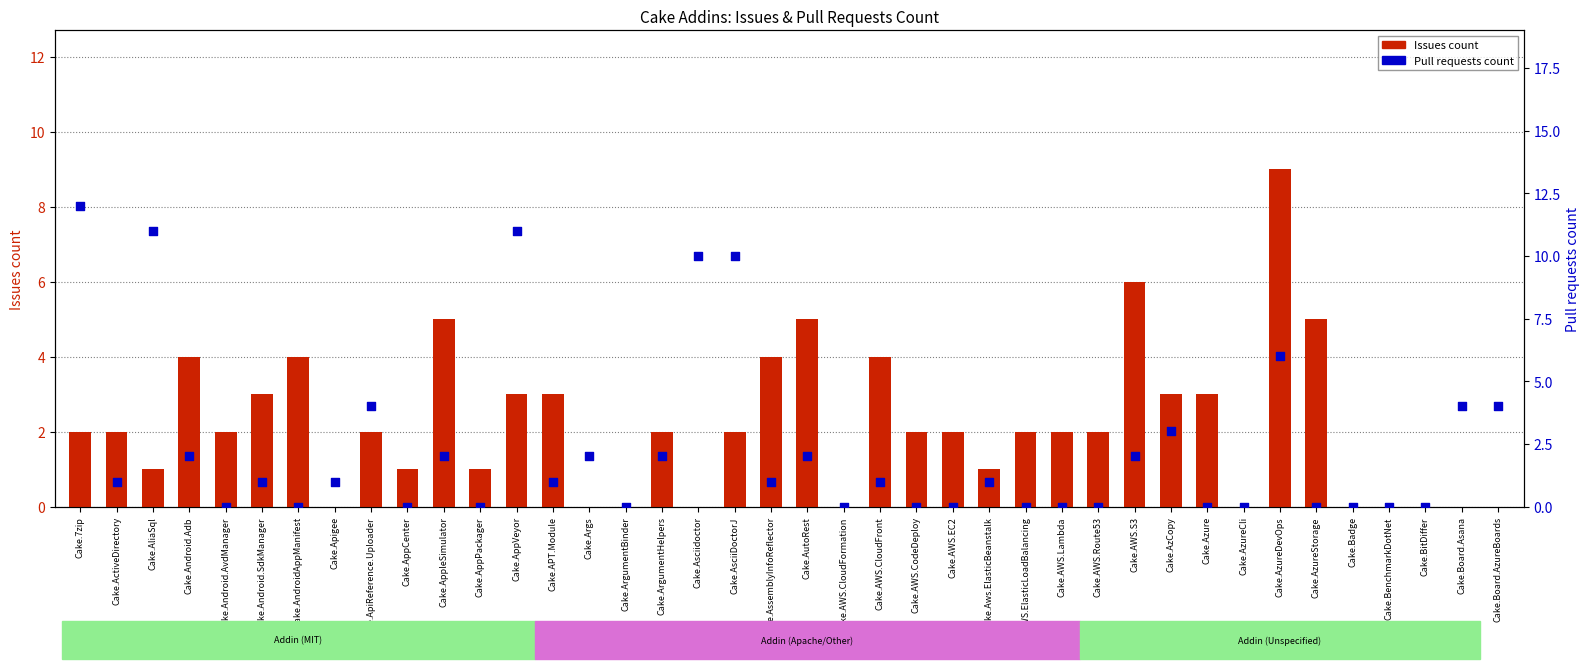

Which series has the largest total across all categories?

Pull requests count